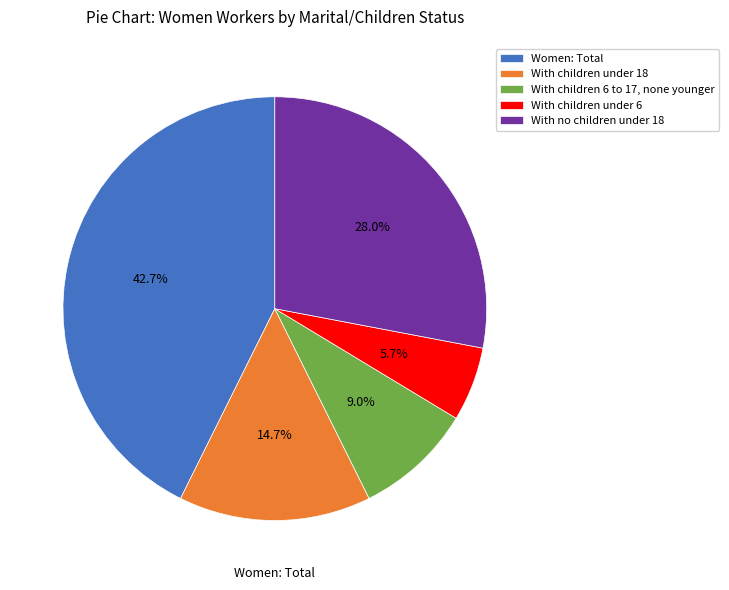

Which category has the biggest portion of the pie?

Women: Total